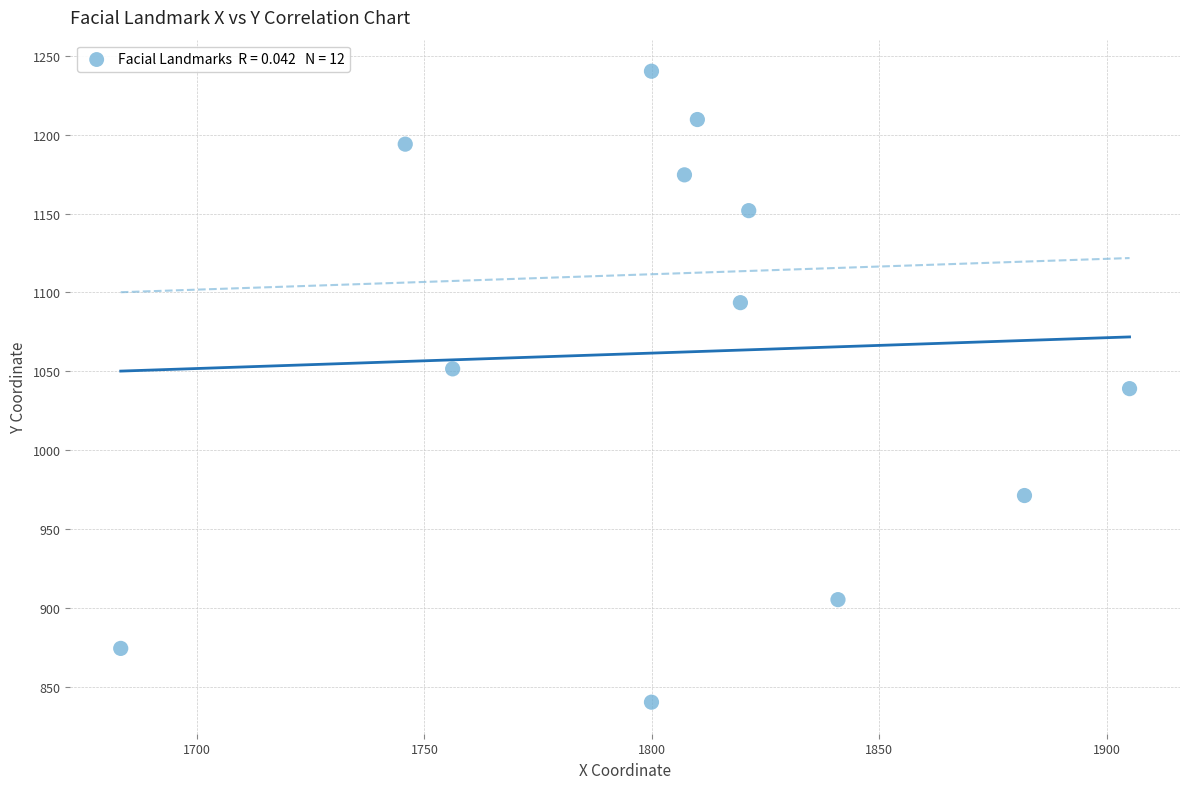

What is the range of X values (max minus min)?

221.8